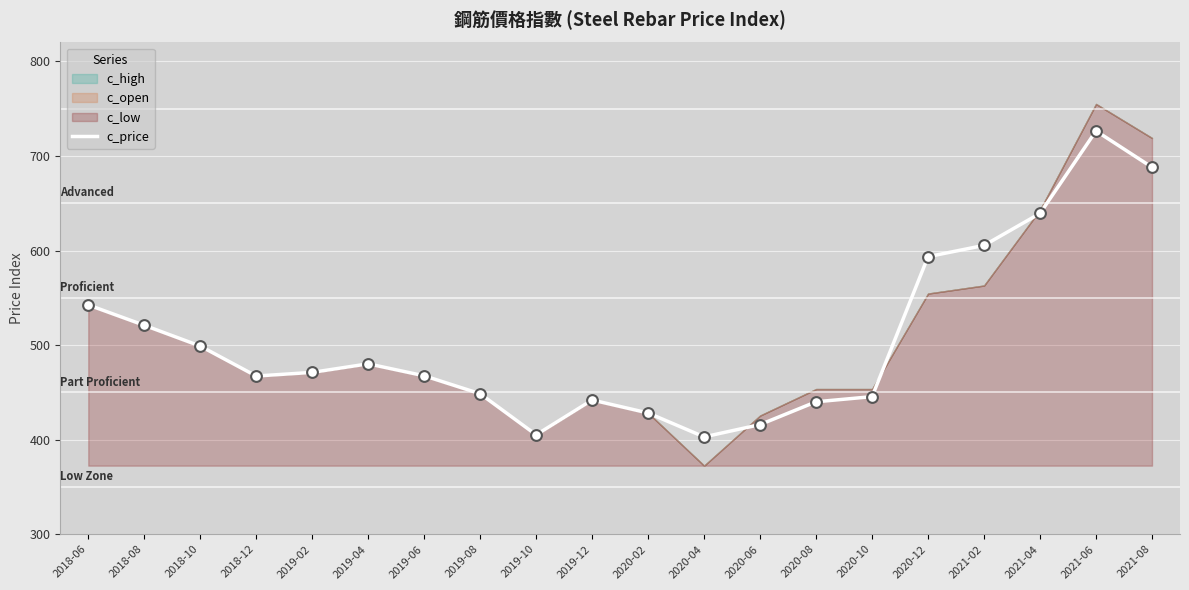

Approximately how many times larger is the value at 2019-04 compared to 2020-10?

1.1